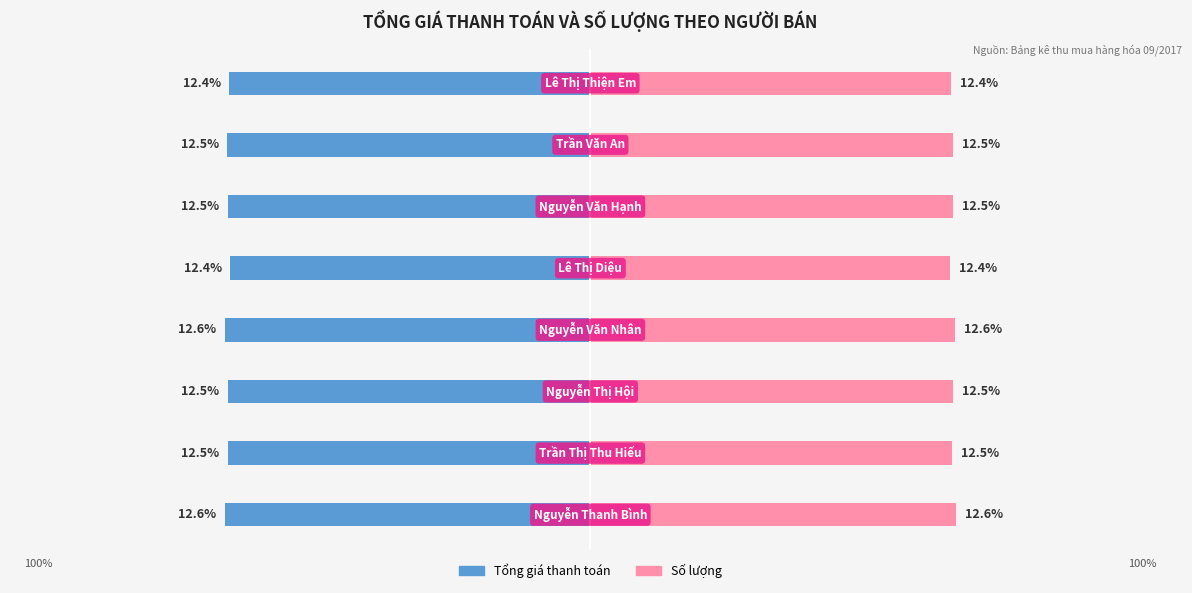

Which series changed the most between −10 and 15?

Tổng giá thanh toán